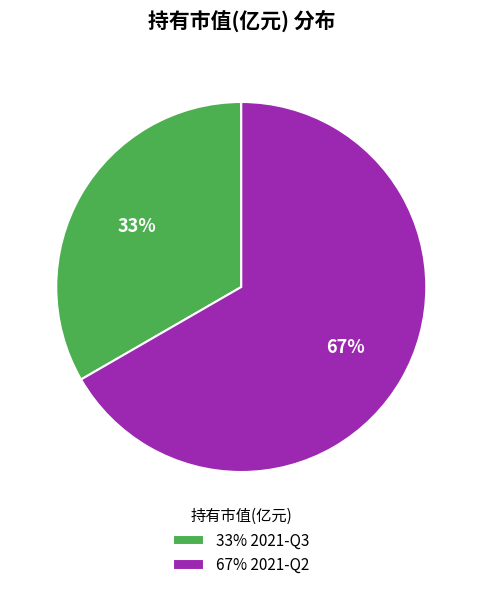

To the nearest percent, what is the combined percentage of 33% 2021-Q3 and 67% 2021-Q2?

100%